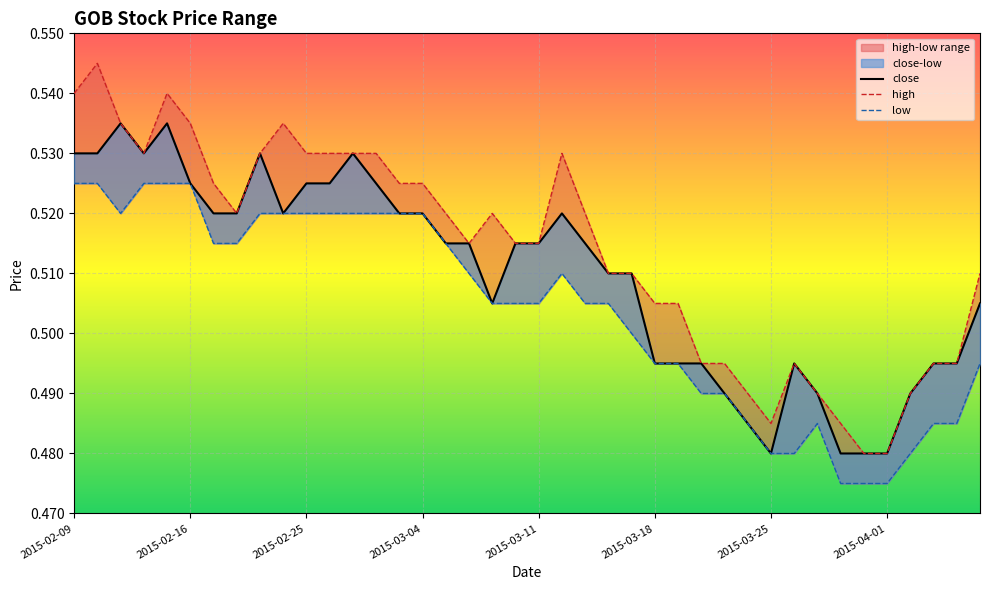

What is the difference between the low values at 2015-03-04 and 35?

0.1